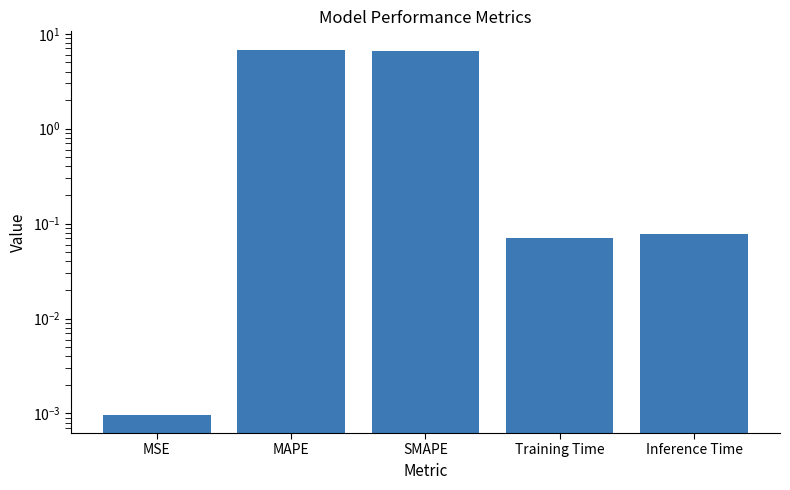

Does the chart contain stacked bars?

No